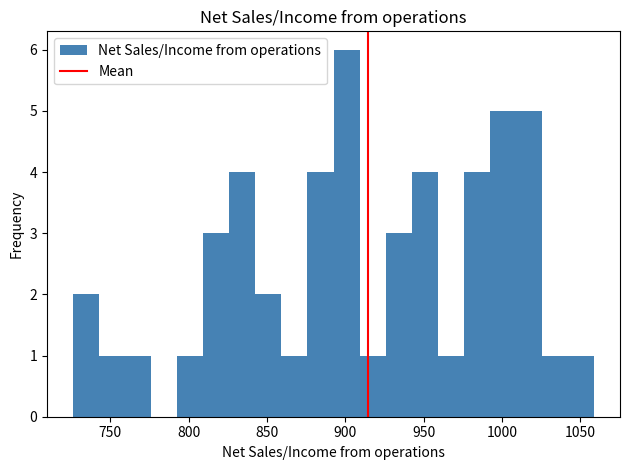

Read against the x-axis, roughly where is the centre of the tallest bar?

900